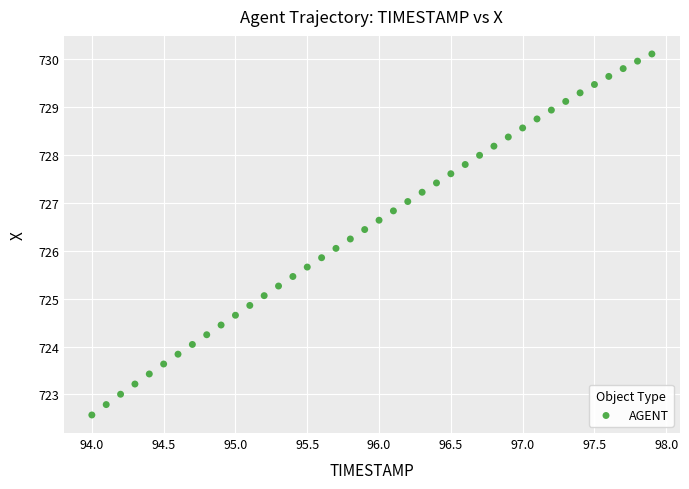

What is the range of X values (max minus min)?

3.9